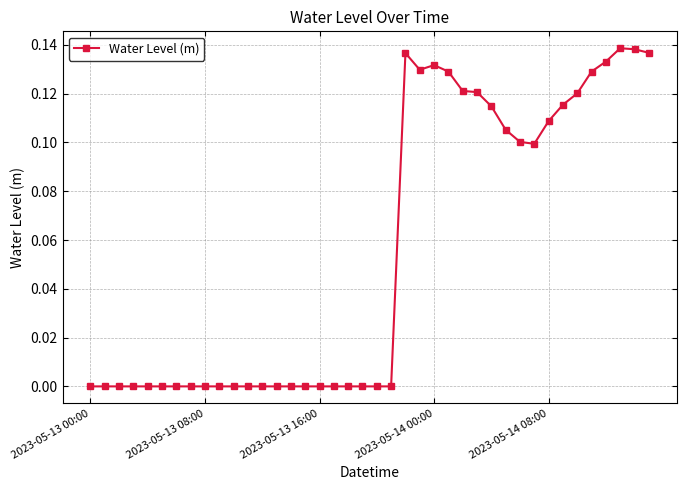

What is the sum of all values?

2.2